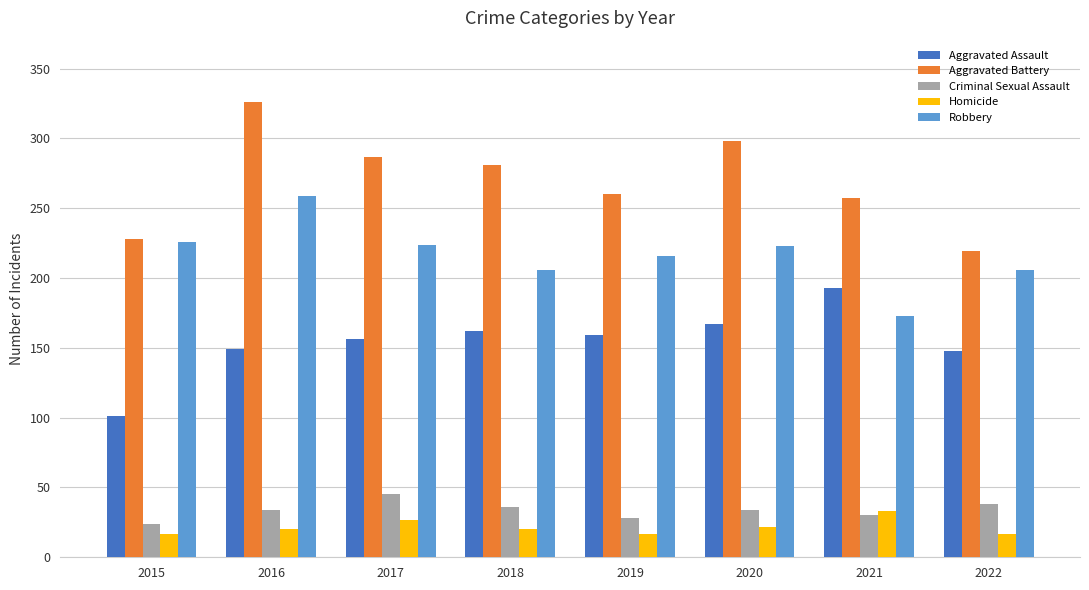

Are the bars grouped side by side (vs. stacked)?

Yes